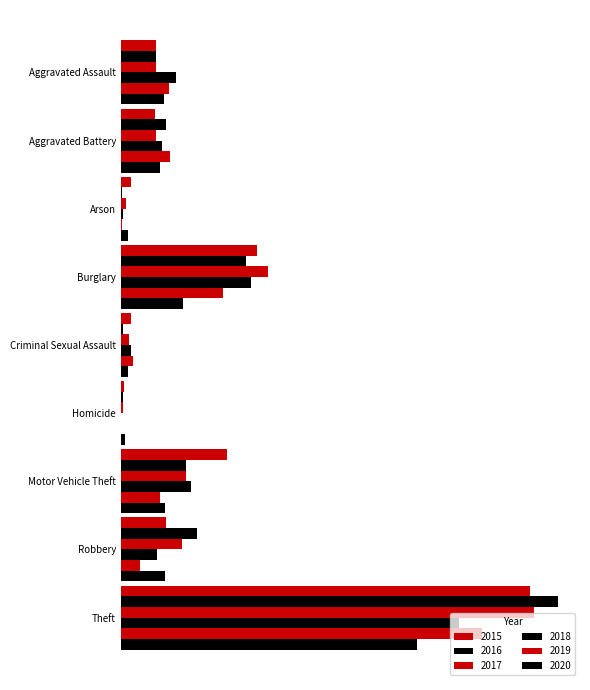

At which category is the sum across all series the highest?

Theft